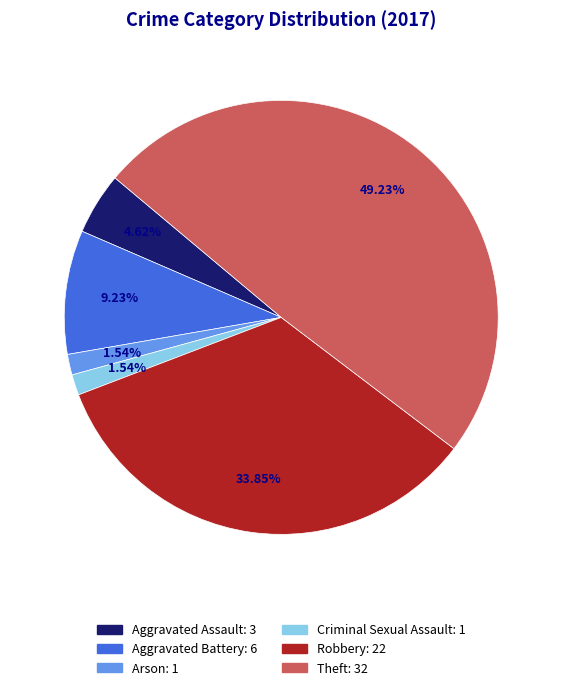

To the nearest percent, what is the combined percentage of Arson and Aggravated Assault?

6%